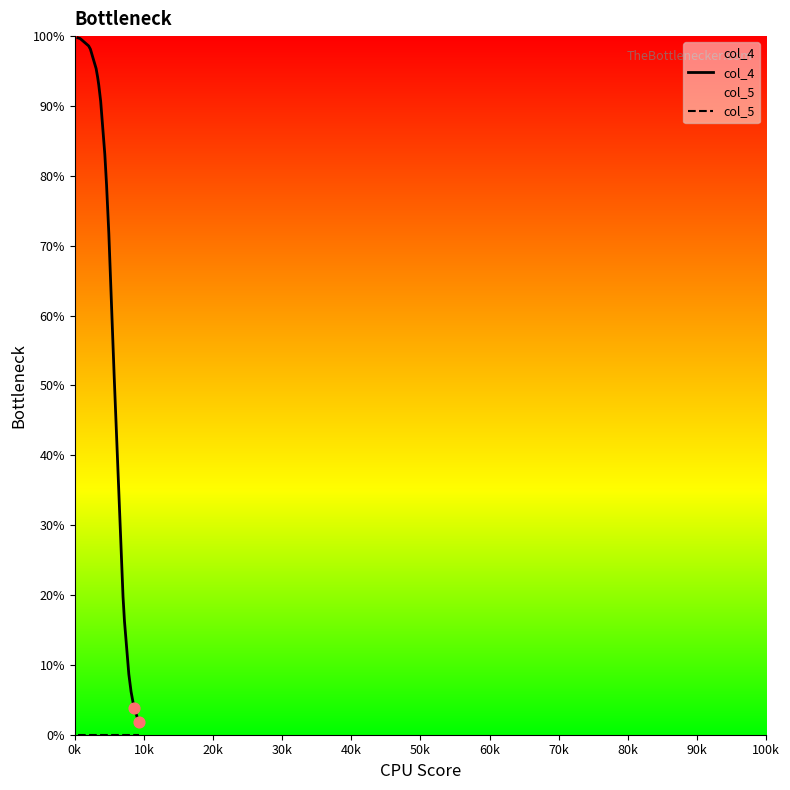

Which series reaches the maximum Y coordinate?

col_4